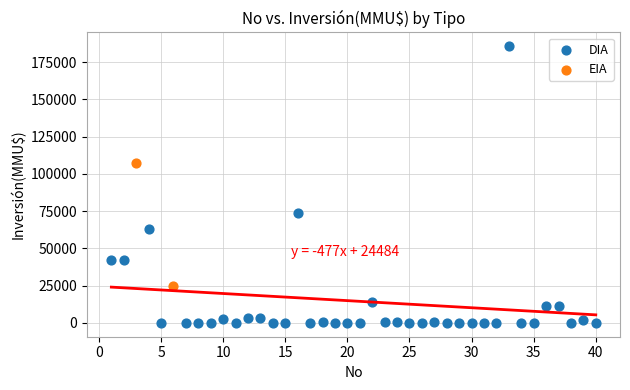

What are all the series names shown in the legend?

DIA, EIA